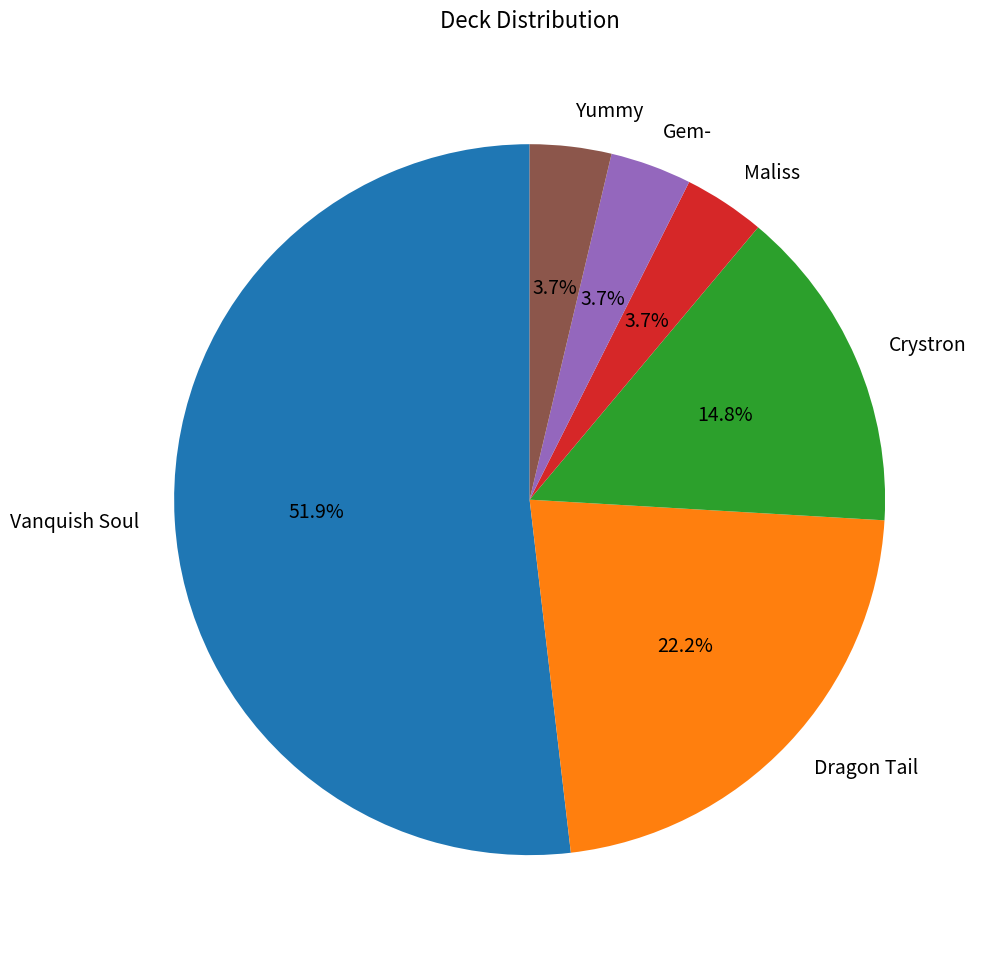

What is the ratio of the value at Vanquish Soul to the value at Yummy?

14.0